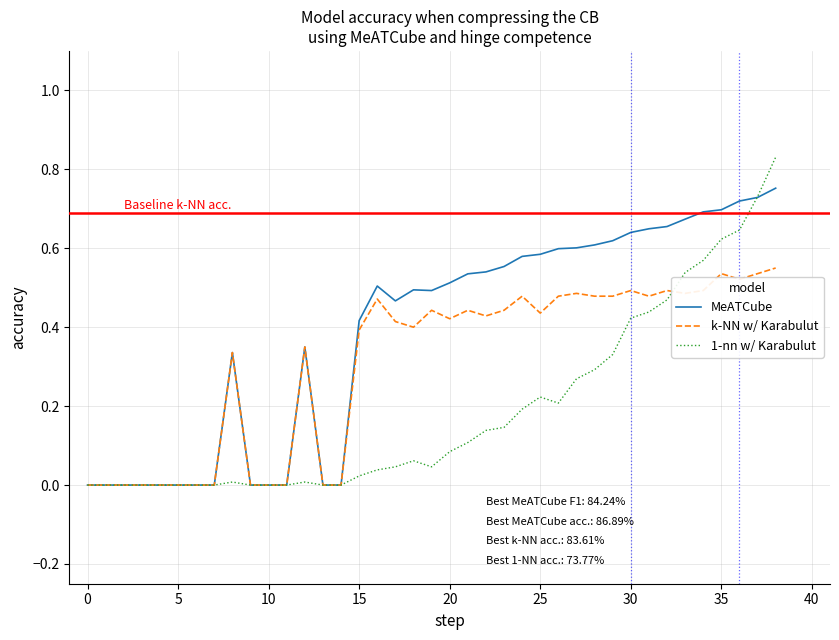

Which series has the largest total across all categories?

MeATCube